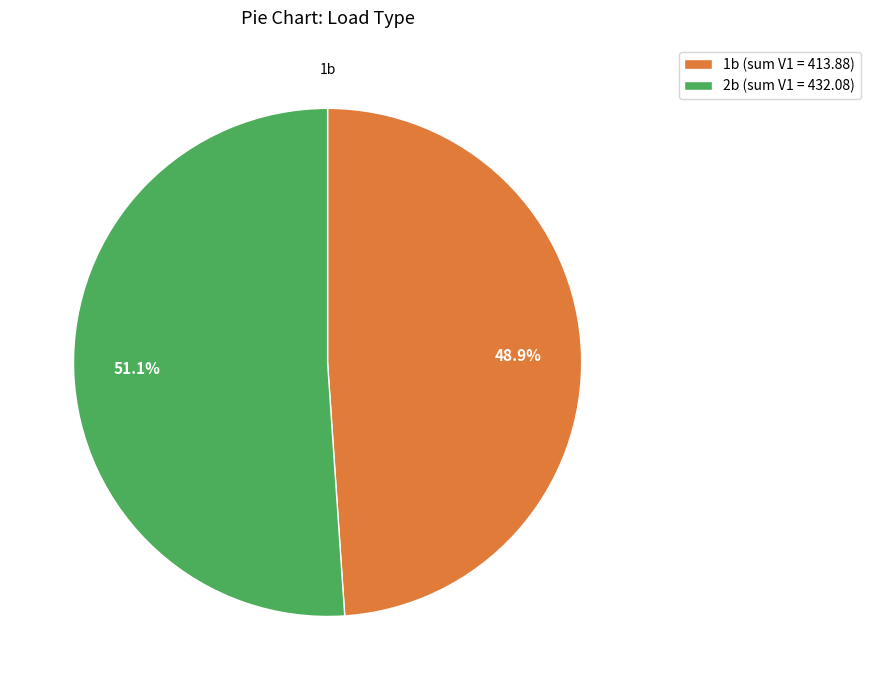

Does 1b (sum V1 = 413.88) represent more than half of the total?

No